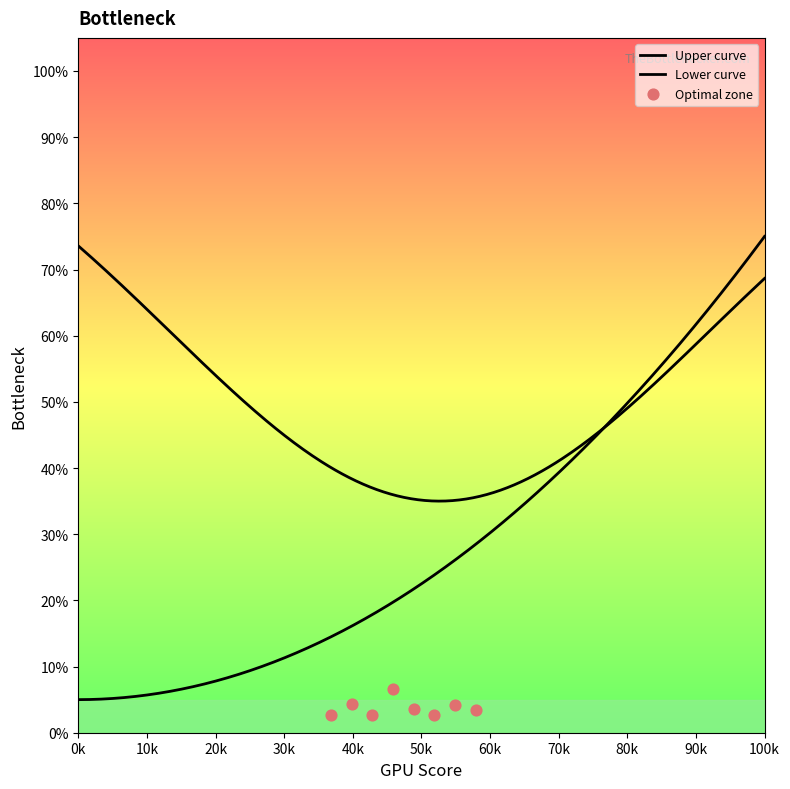

Which has a higher value, 1.0 or 0.0?

1.0